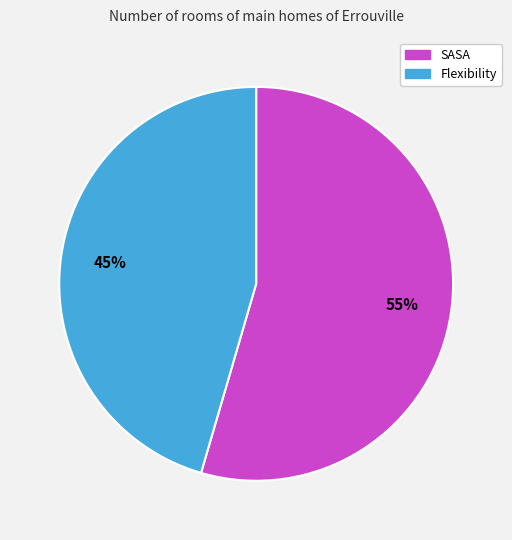

Between Flexibility and SASA, which is larger?

SASA